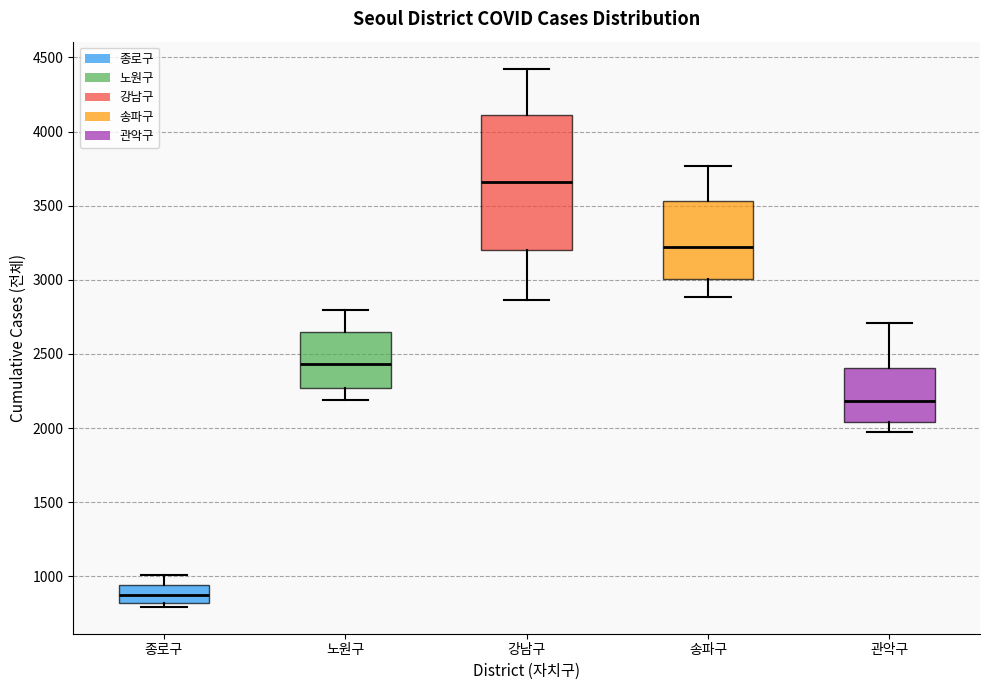

Which box's median line is the lowest?

종로구